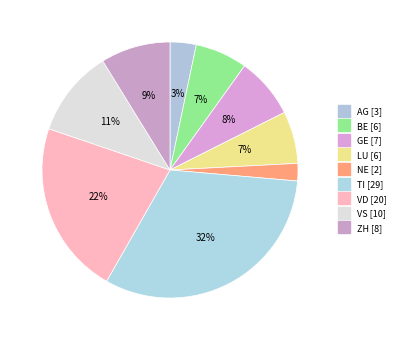

Count the number of slices in the pie.

9